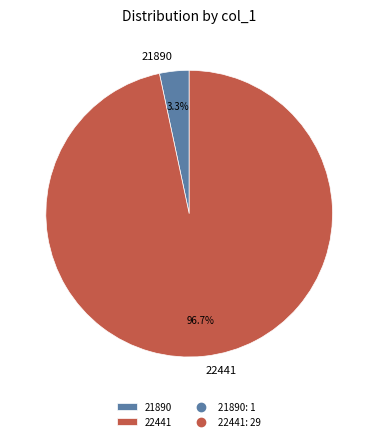

Which slice represents more than half of the pie?

22441